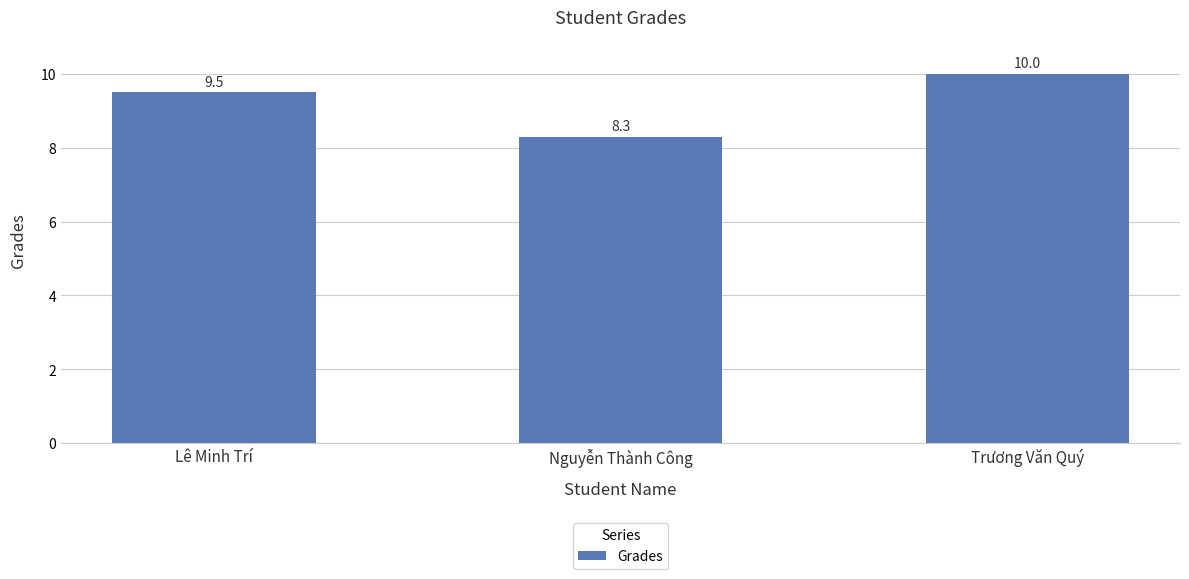

What is the change in value from Lê Minh Trí to Nguyễn Thành Công?

-1.2